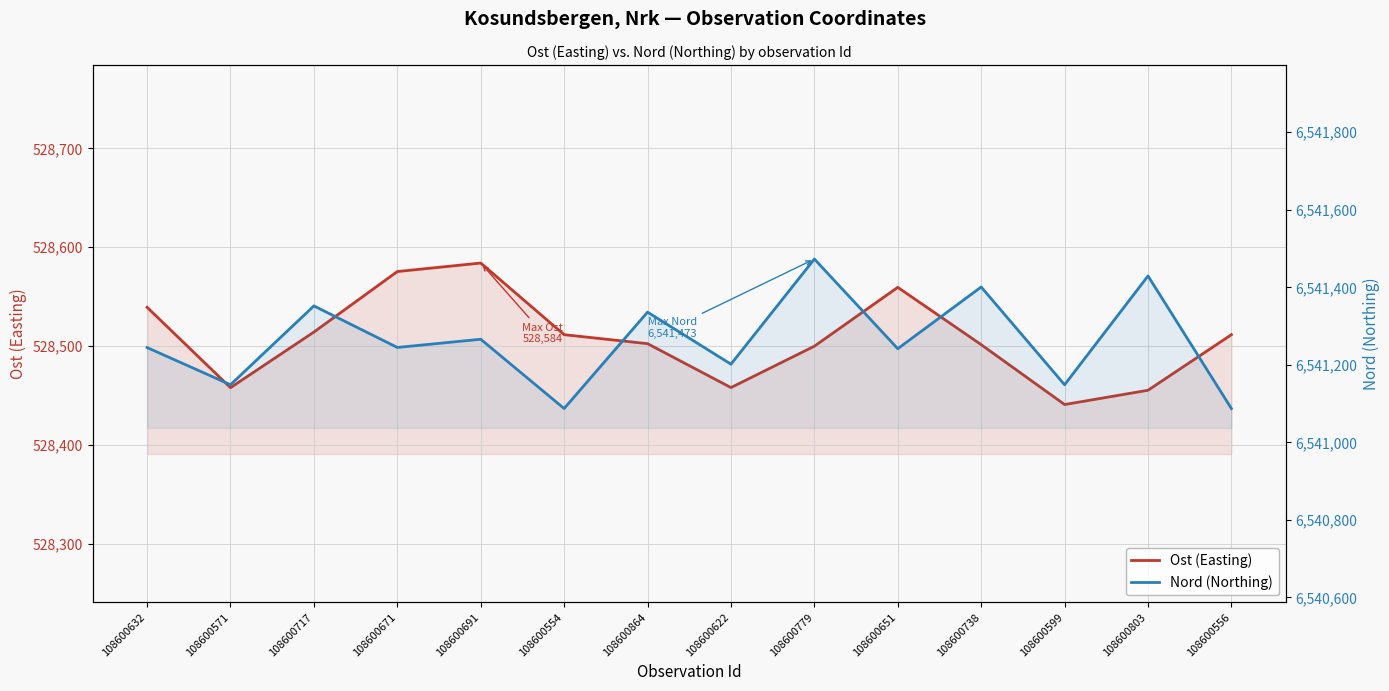

Reading right to left, list all the values displayed in this chart.

Ost (Easting): 528511.6	528455.4	528440.9	528501.5	528559.4	528499.9	528458.1	528502.5	528511.6	528584.0	528575.4	528514.2	528458.0	528539.3
Nord (Northing): 6541087.2	6541429.3	6541148.5	6541400.8	6541241.6	6541472.9	6541201.7	6541335.9	6541087.2	6541266.0	6541244.8	6541352.0	6541148.6	6541244.5